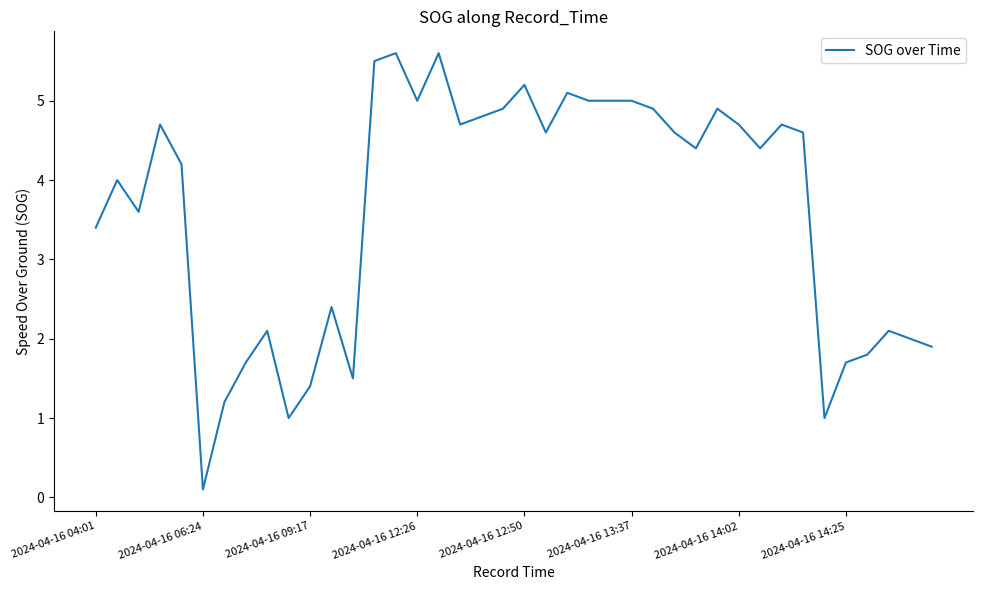

Does the chart have visible grid lines?

No